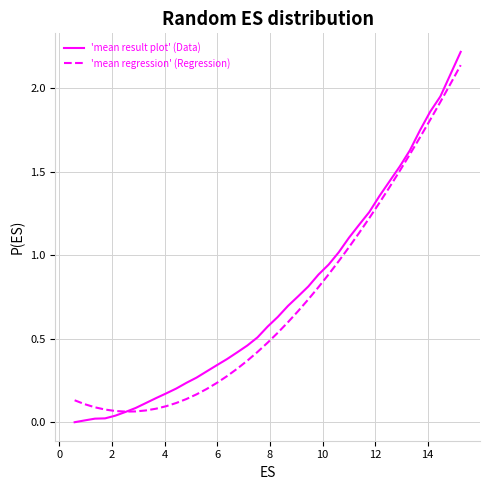

Which series has the largest range (max minus min)?

'mean result plot' (Data)